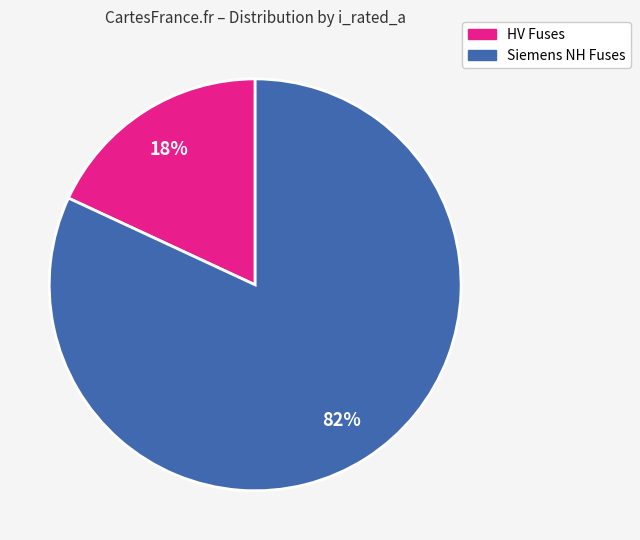

To the nearest percent, what is the average slice percentage?

50%